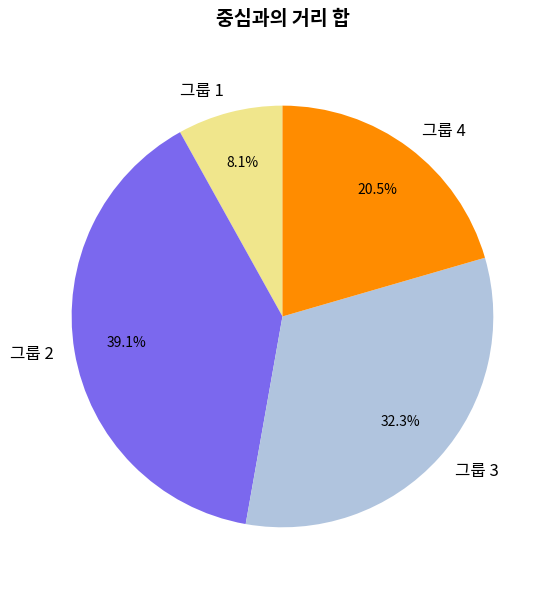

Is there any slice that represents more than half of the pie?

No